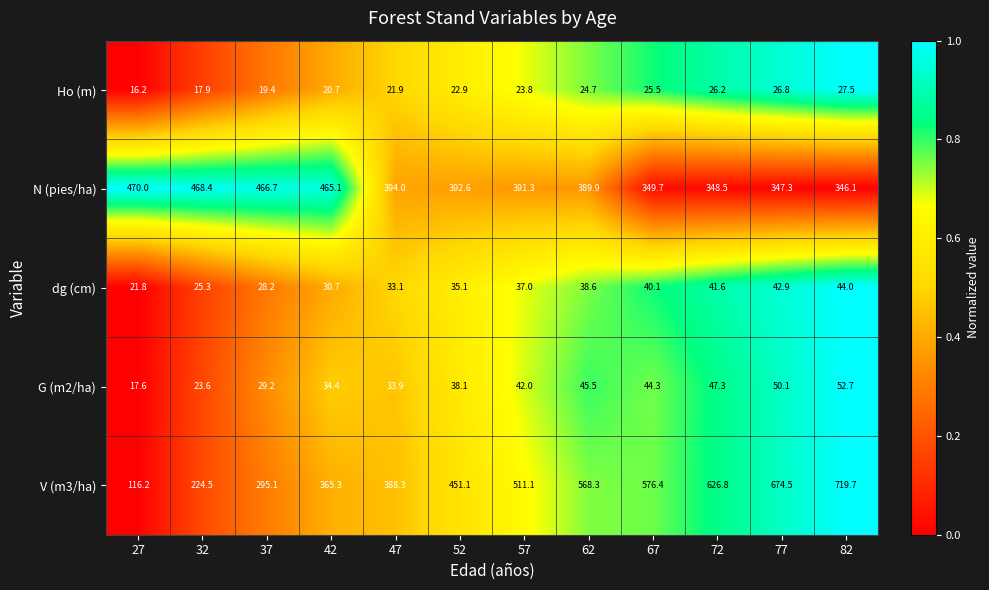

At how many categories does at least one series exceed 608?

3